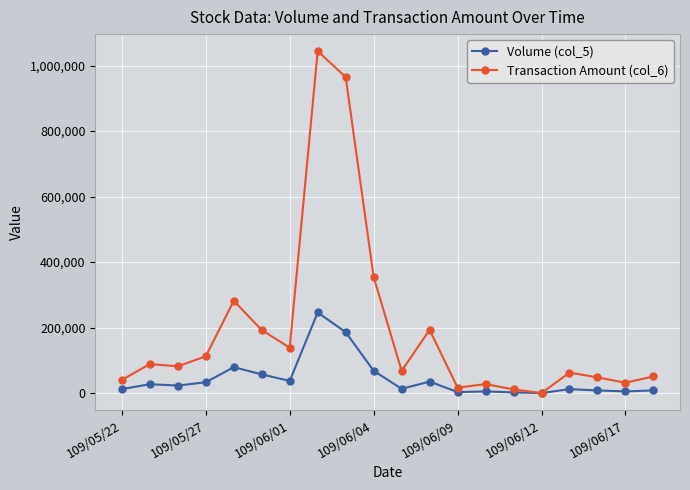

Which series has the widest spread of values?

Transaction Amount (col_6)